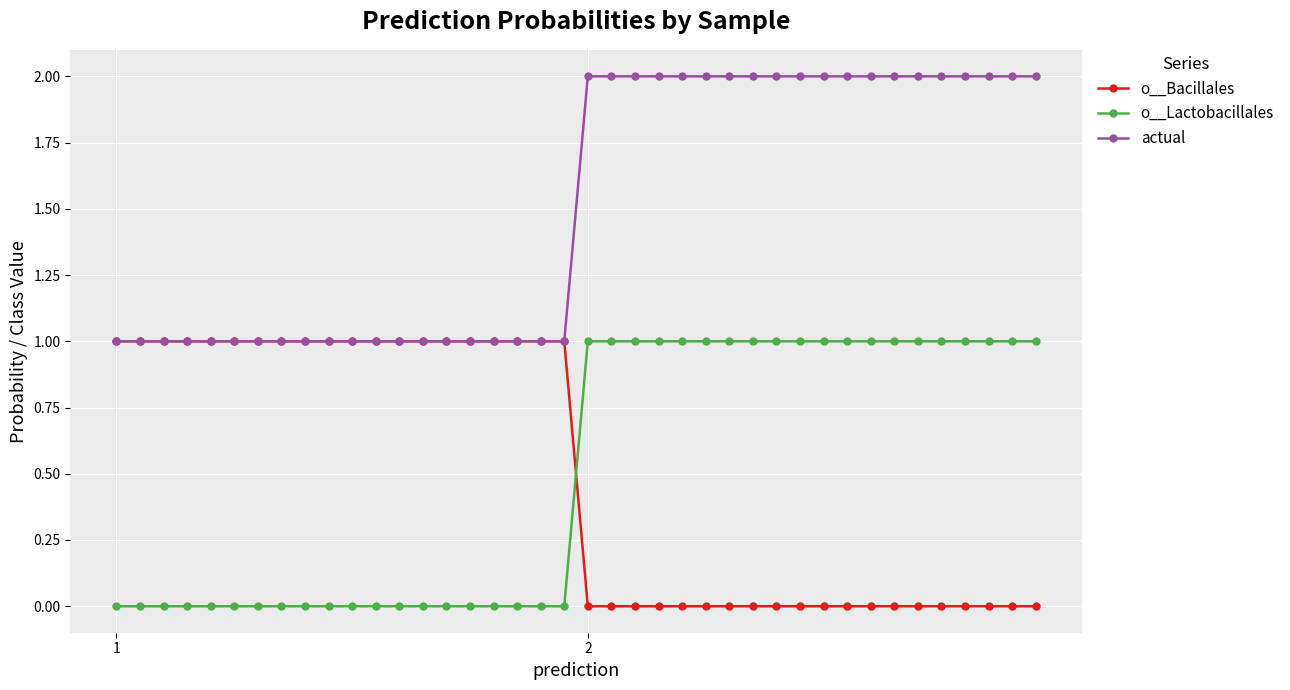

Count the number of data series in this chart.

3